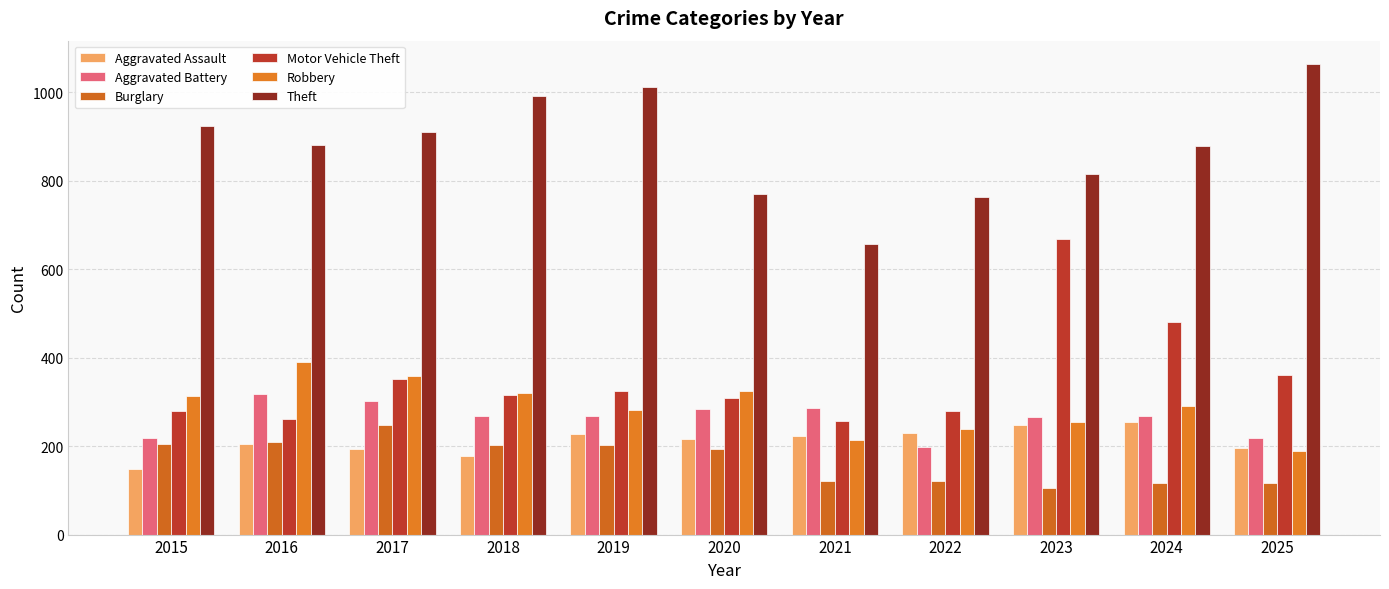

Are the bars horizontal?

No